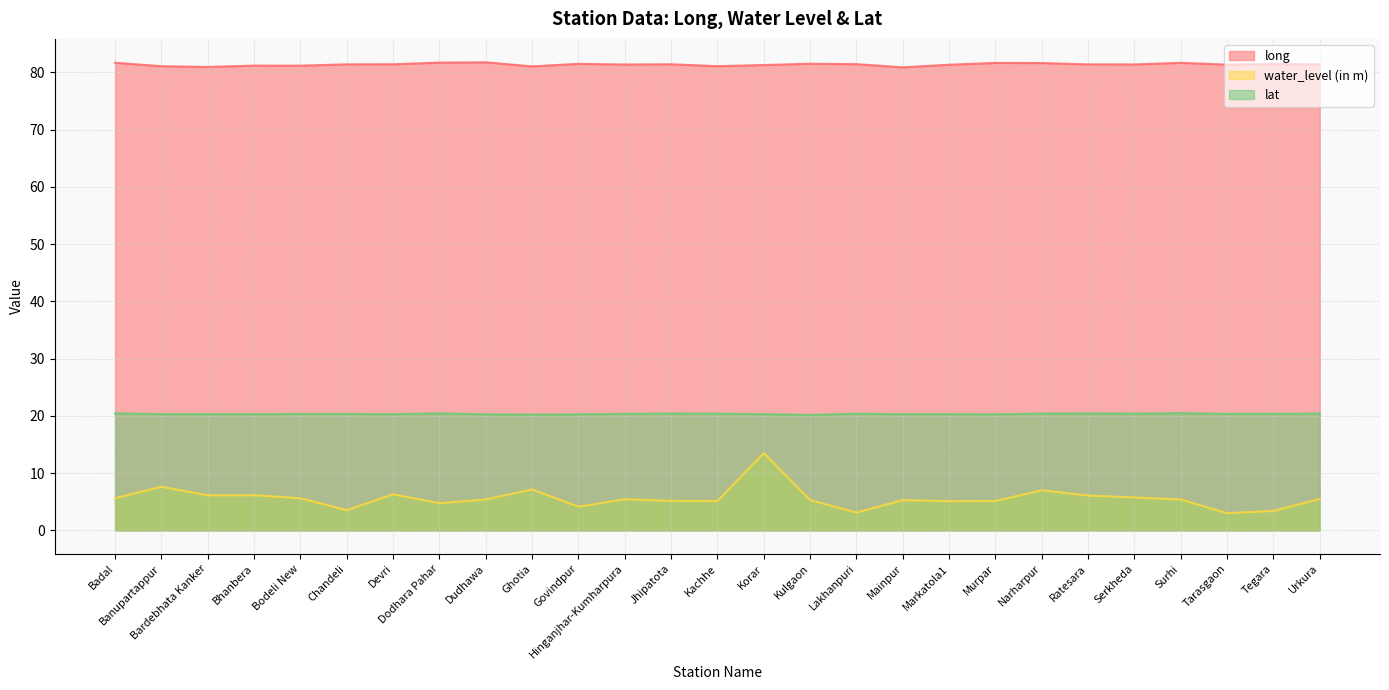

At which category is the sum across all series the highest?

Korar